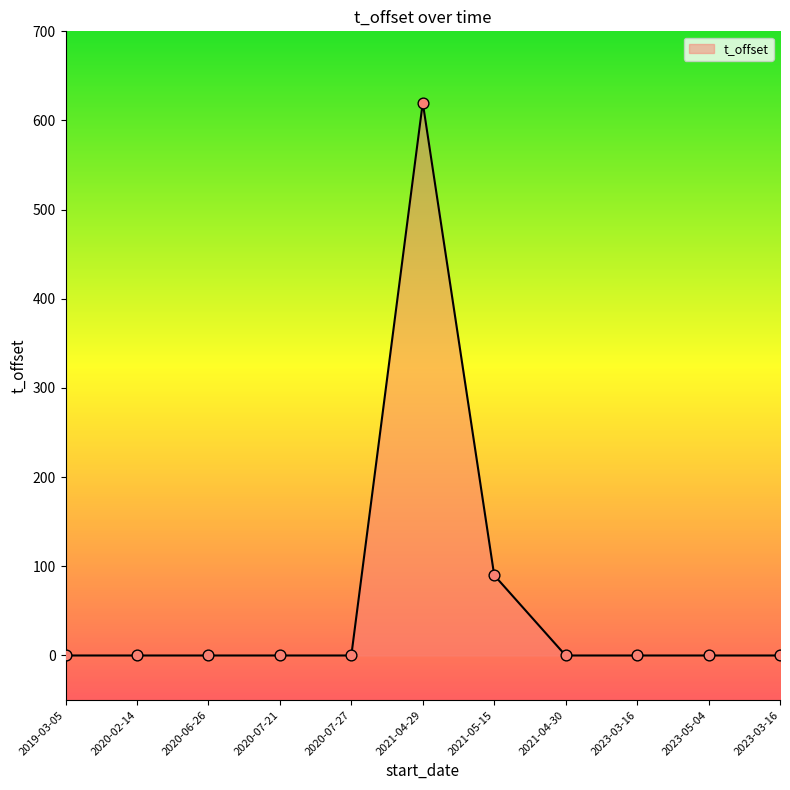

Between 2023-03-16 and 2023-05-04, which is larger?

2023-03-16